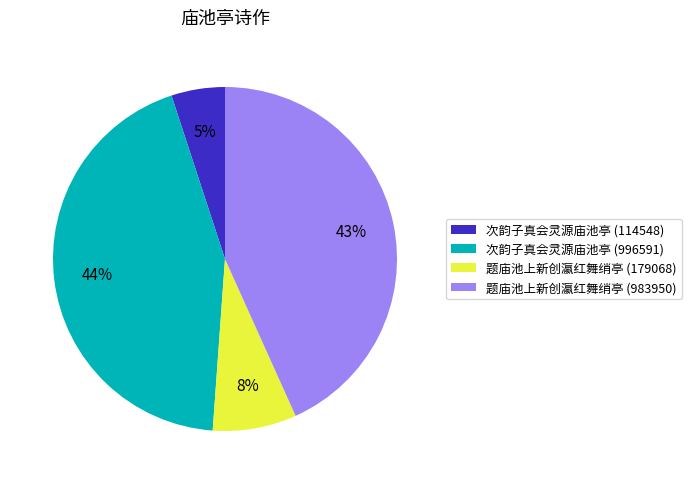

To the nearest percent, what is the difference between the largest and smallest slice percentages?

39%